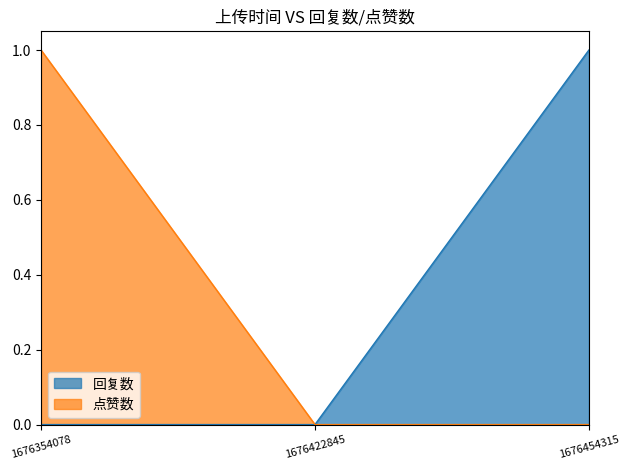

Between 1676422845 and 1676454315, which is larger?

1676454315